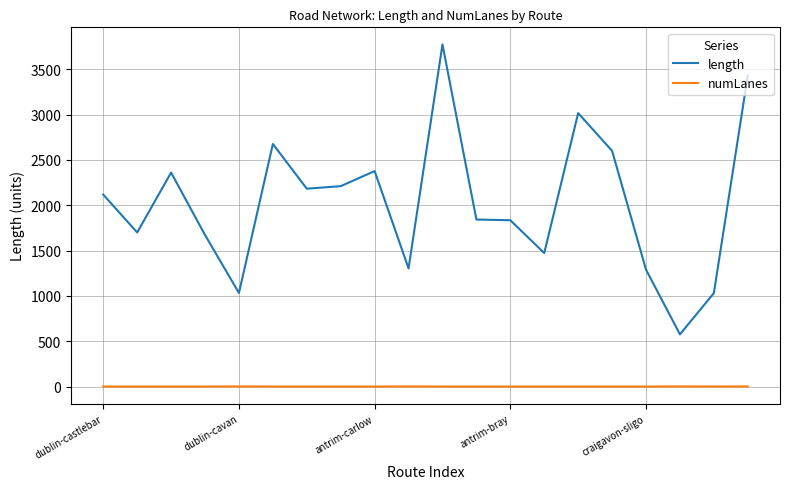

What is the average value of the numLanes series?

1.2